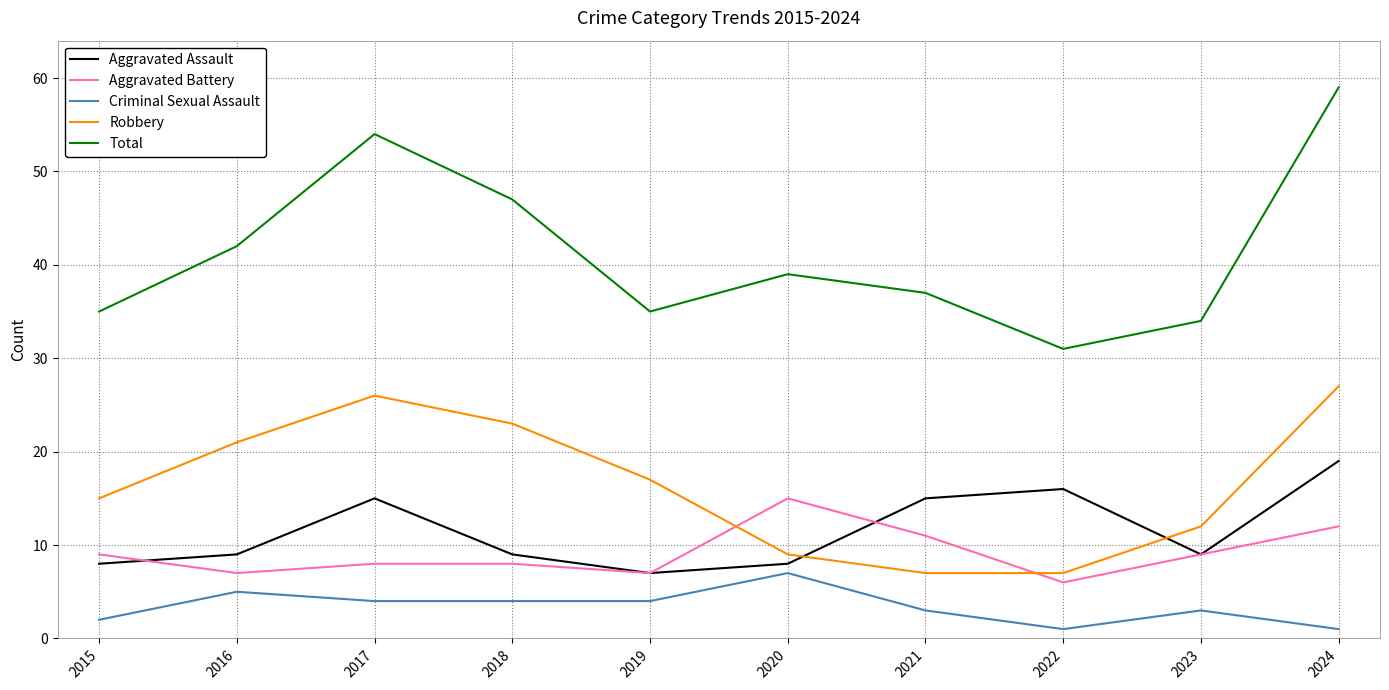

Is the value of Criminal Sexual Assault at 2019 greater than the value of Robbery at 2019?

No